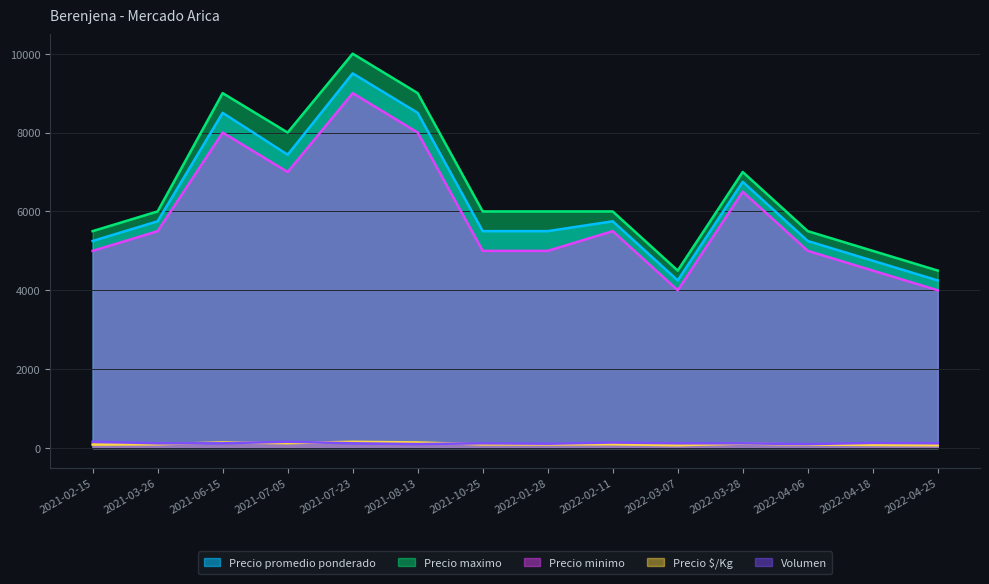

What is the spread (max minus min) of values at 2021-08-13?

8900